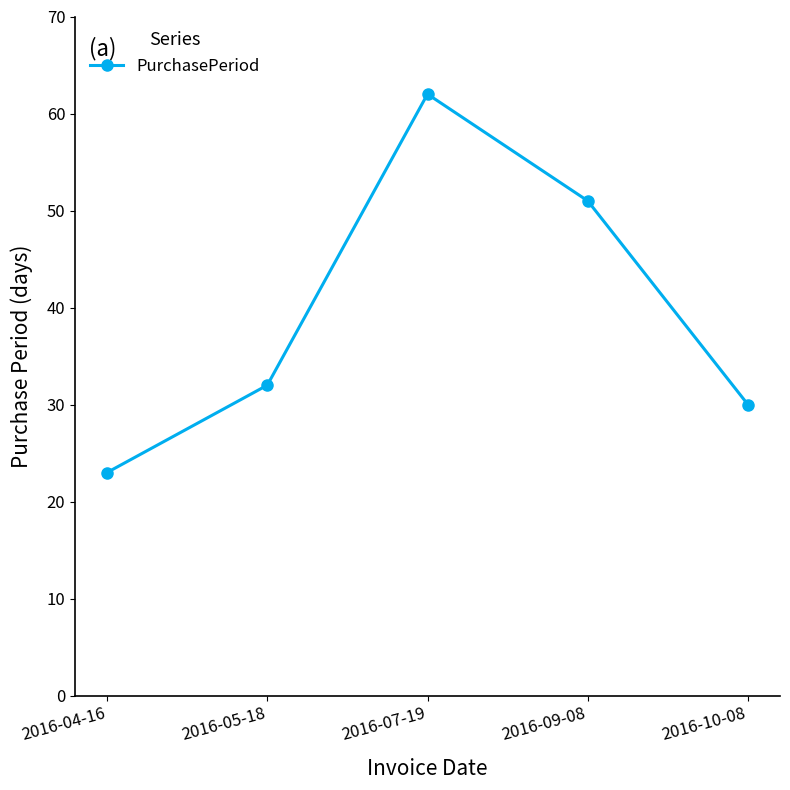

Reading left to right, transcribe all the data shown in this chart.

2016-04-16=23	2016-05-18=32	2016-07-19=62	2016-09-08=51	2016-10-08=30